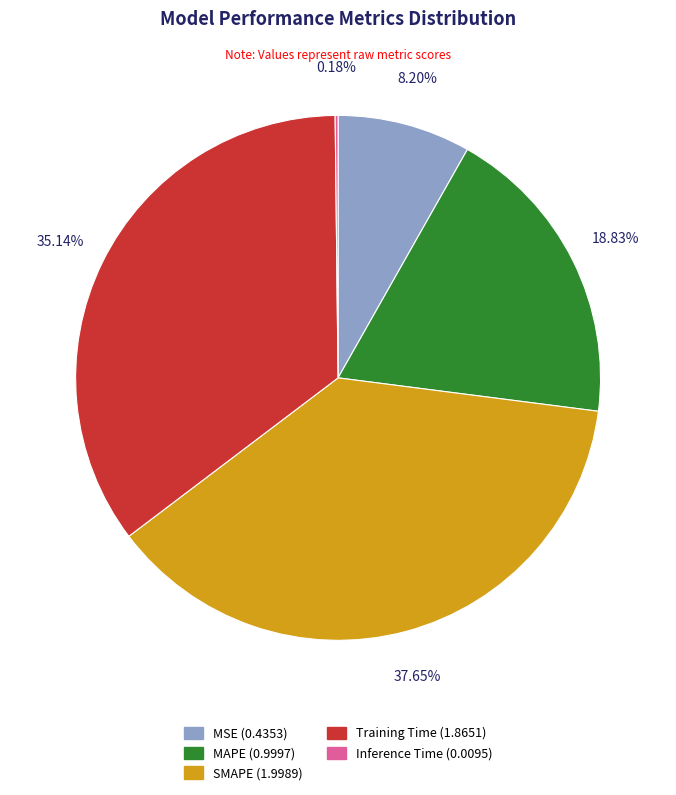

What is the largest slice in the pie chart?

SMAPE